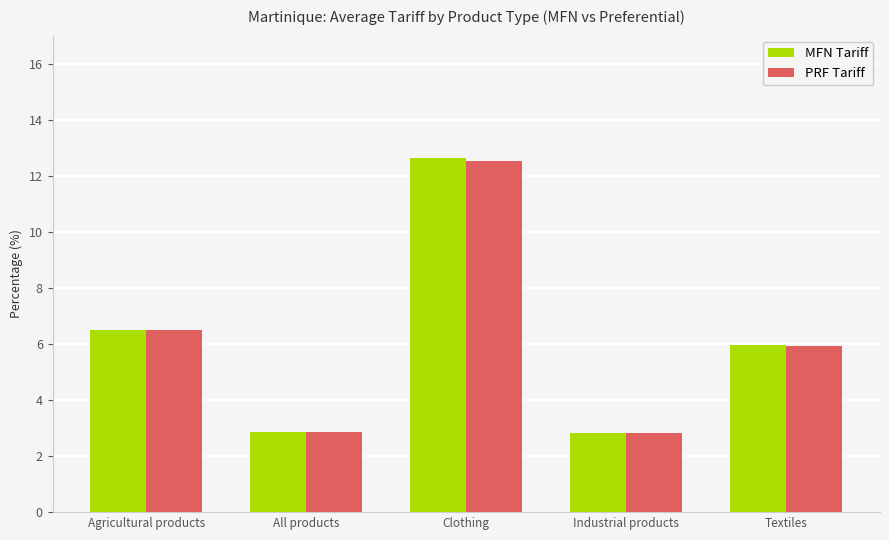

Is it true that PRF Tariff equals 2.4 at Textiles?

False